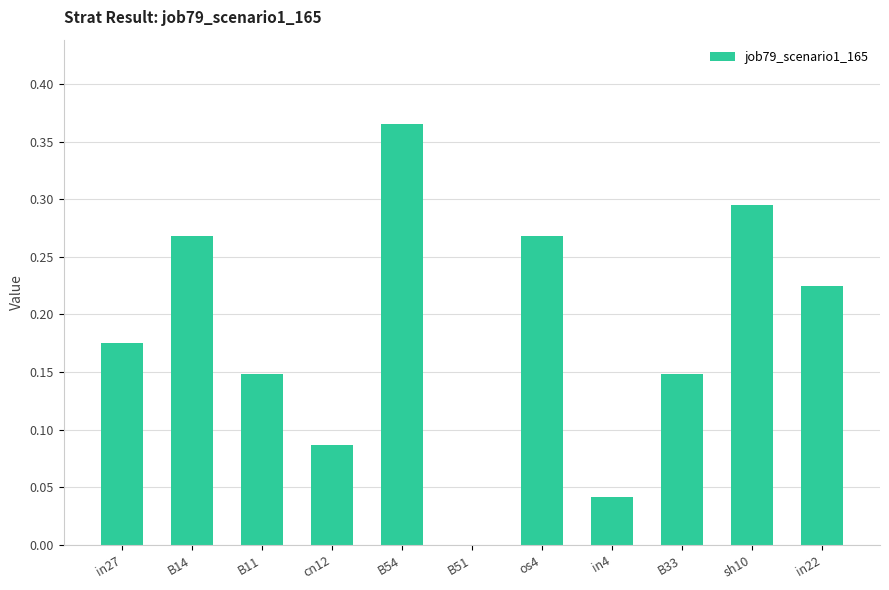

At which category does the chart reach its peak across all series?

B54